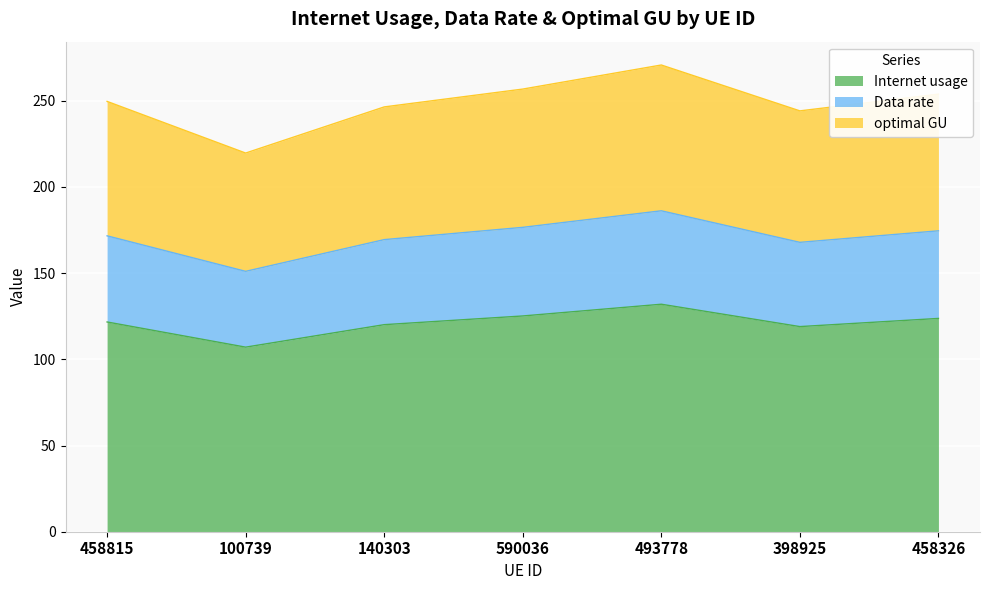

True or false: Internet usage and Data rate cross at least once.

False